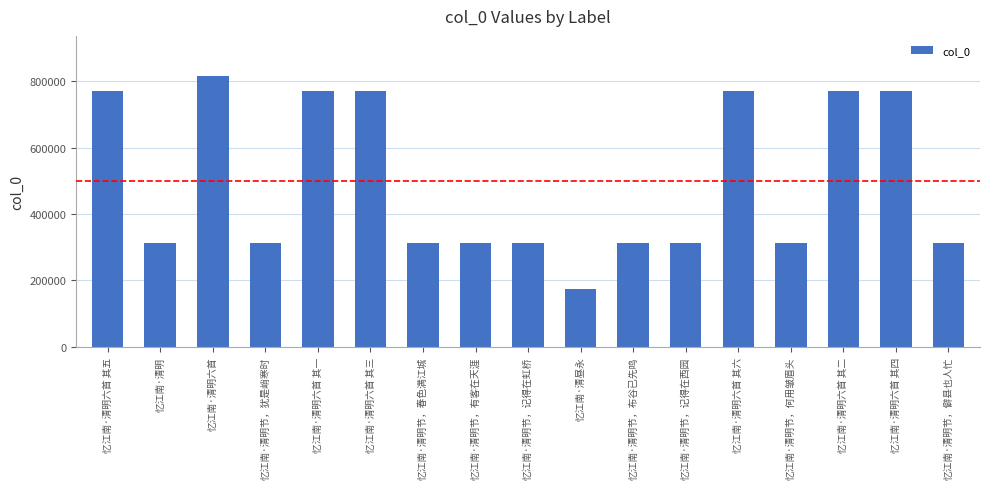

The value at 忆江南·清明节，有客在天涯 is 469949. True or false?

False